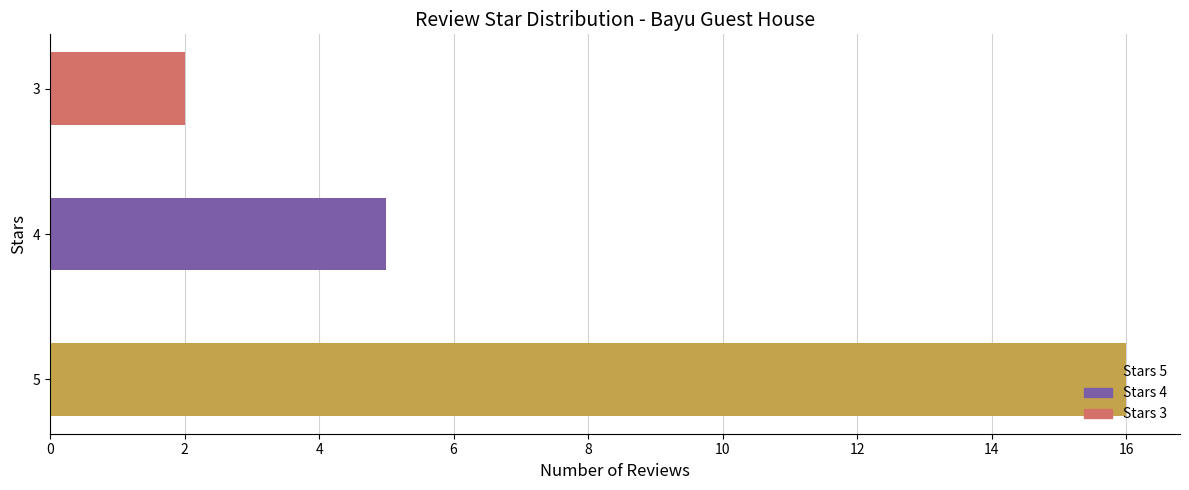

Reading left to right, what are all the values shown in this chart?

5=16	4=5	3=2